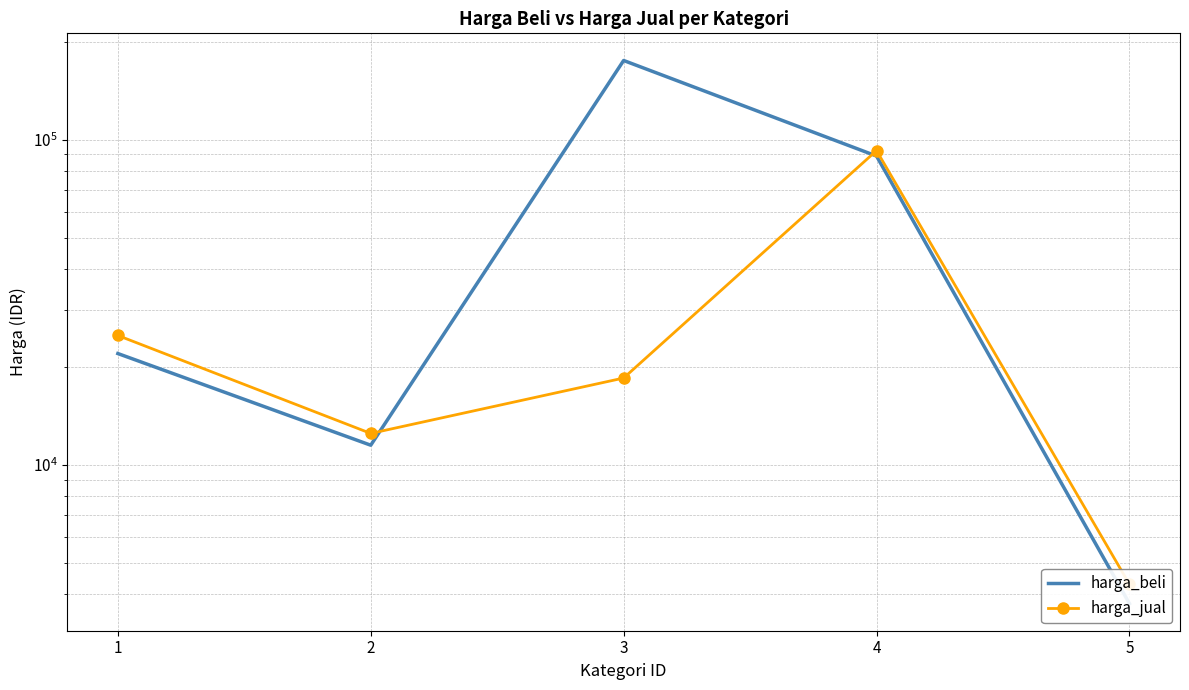

How many intersections are there between harga_jual and harga_beli?

2